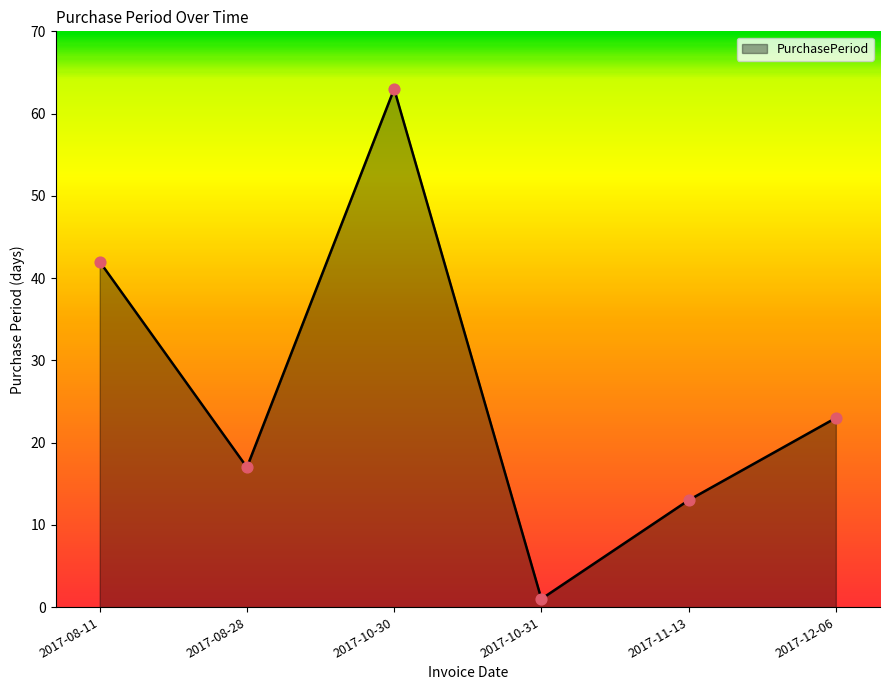

What is the ratio of the value at 2017-10-30 to the value at 2017-08-28?

3.7